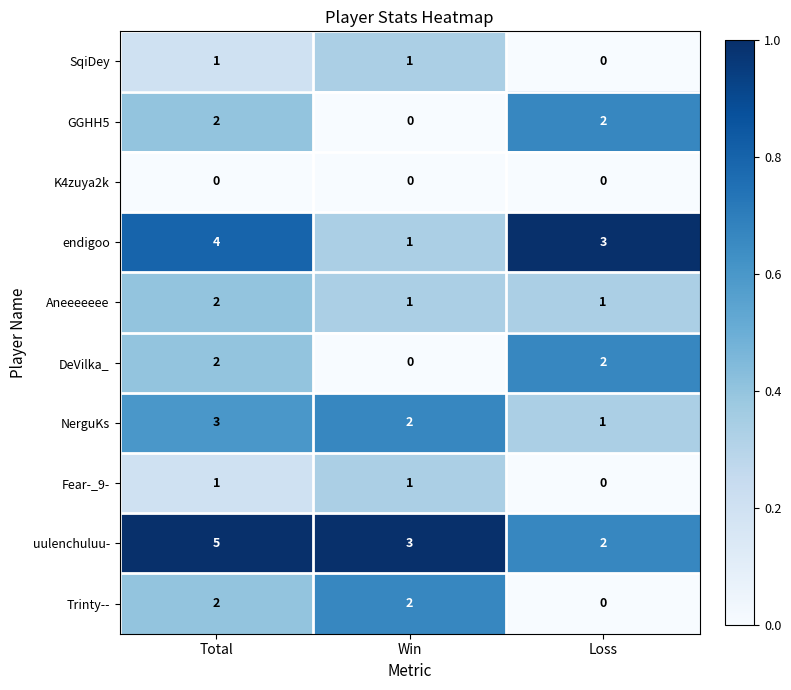

Where is uulenchuluu- nearest to the value 3?

Win